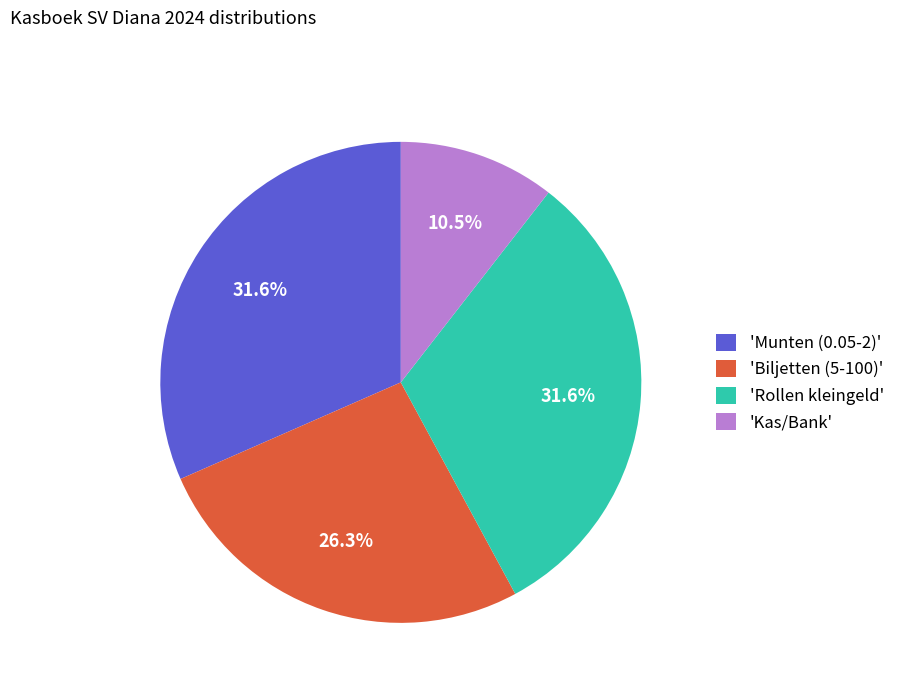

Approximately how many times larger is the value at 'Rollen kleingeld' compared to 'Biljetten (5-100)'?

1.2